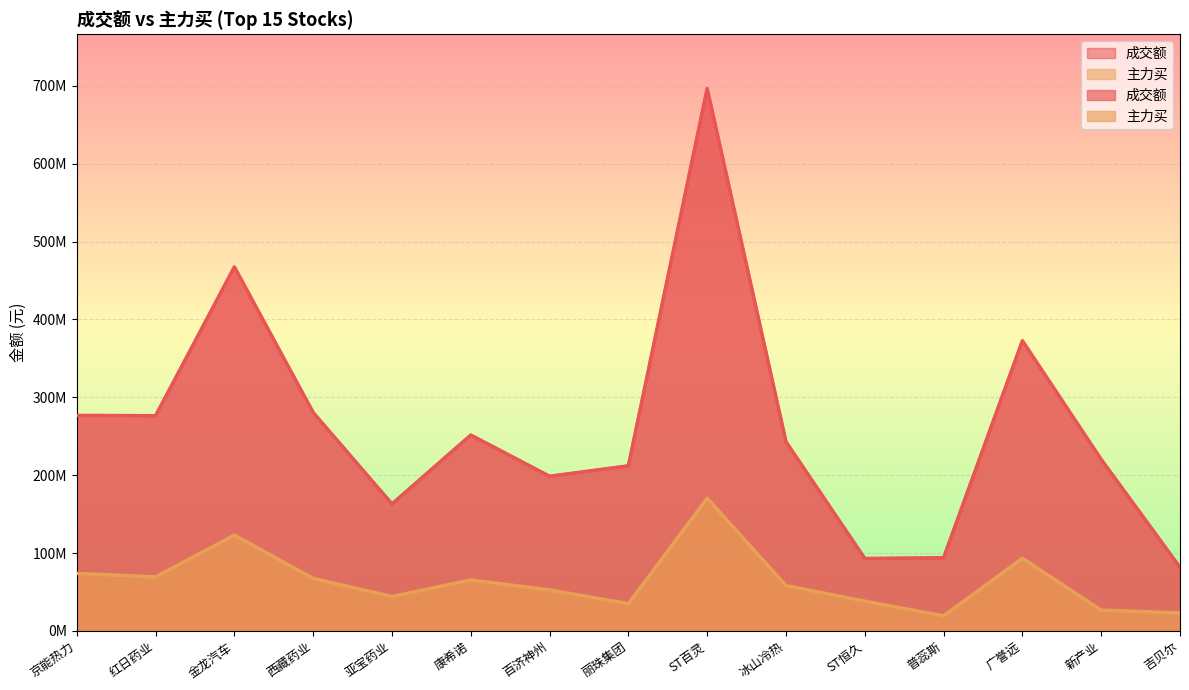

At how many categories does at least one series exceed 231886152?

8